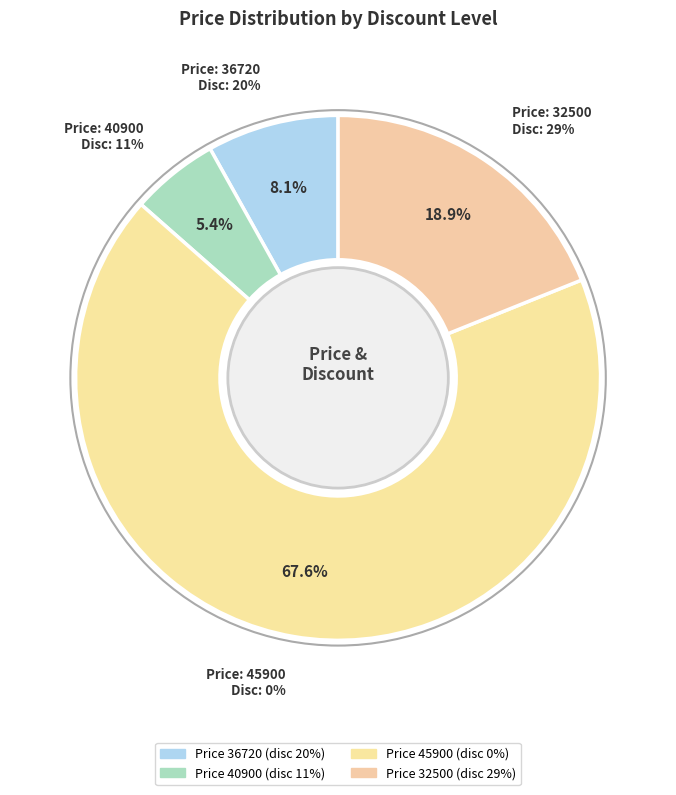

To the nearest percent, what is the average slice percentage?

25%